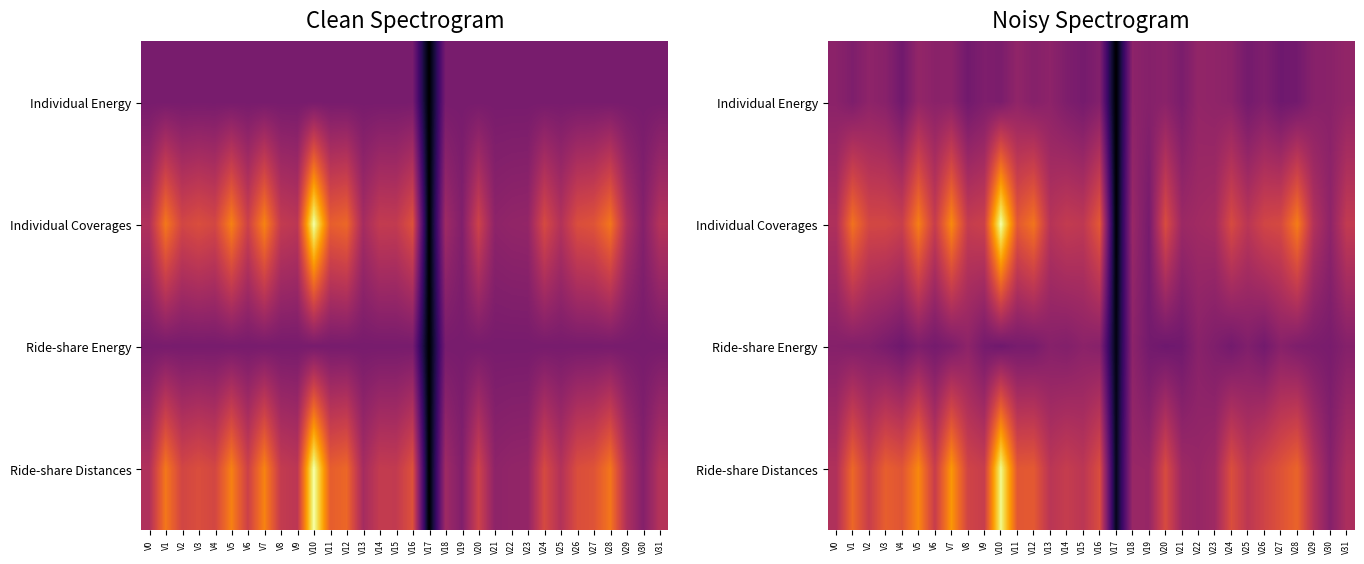

Count the number of categories in the chart.

32